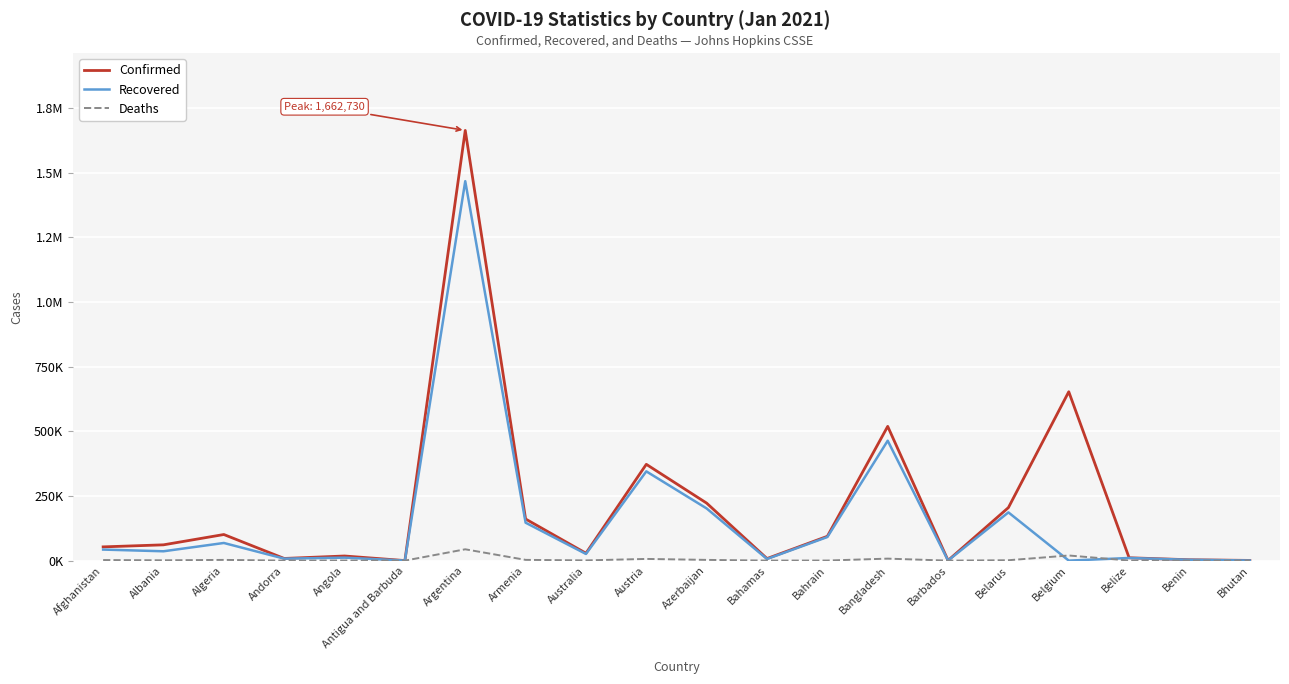

How many interior local valleys does the Recovered series have?

7